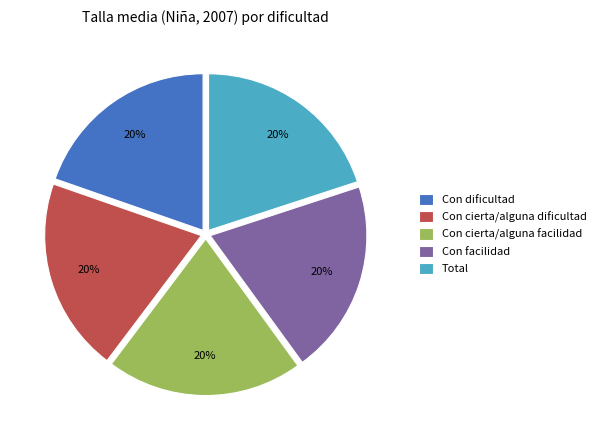

Does any single category account for the majority?

No